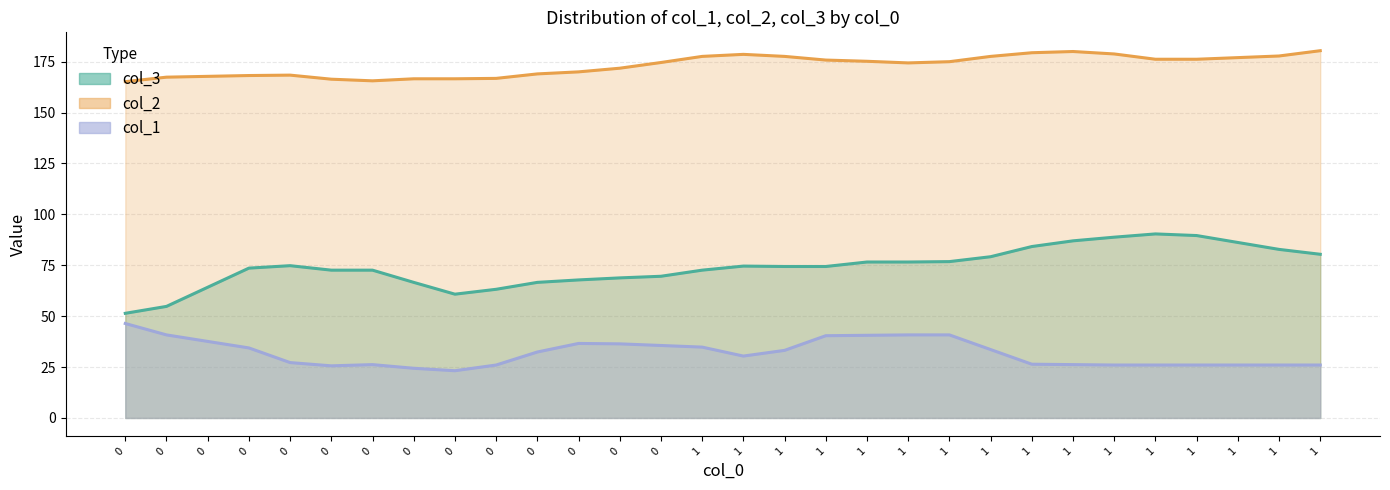

How many lines are shown in the chart?

3